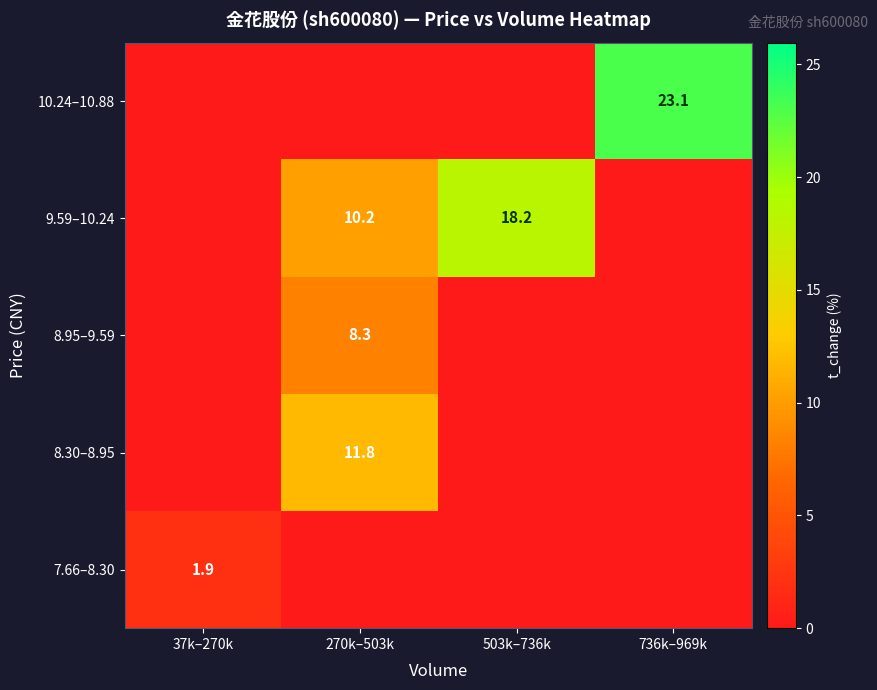

Is it true that 10.24–10.88 equals 23.1 at 736k–969k?

True